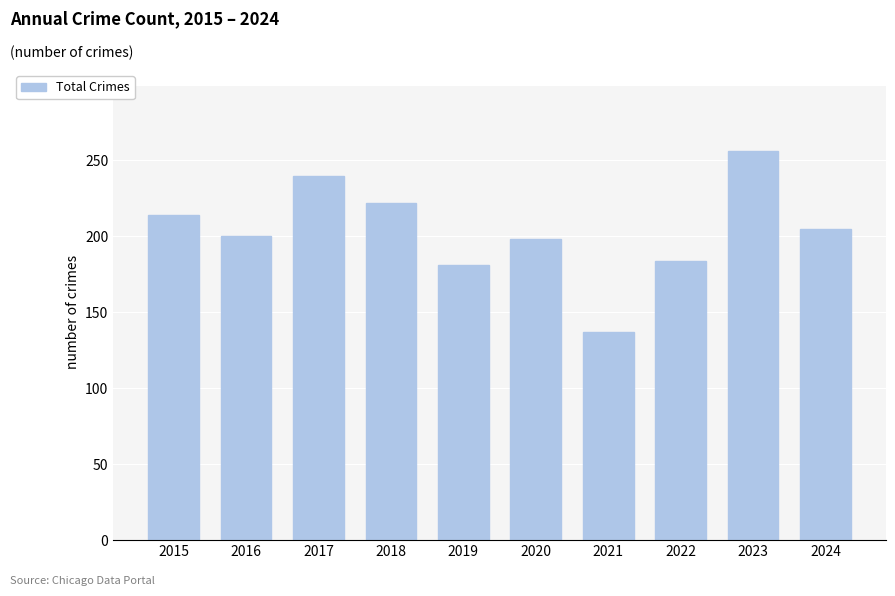

Reading left to right, transcribe all the data shown in this chart.

2015=214	2016=200	2017=240	2018=222	2019=181	2020=198	2021=137	2022=184	2023=256	2024=205